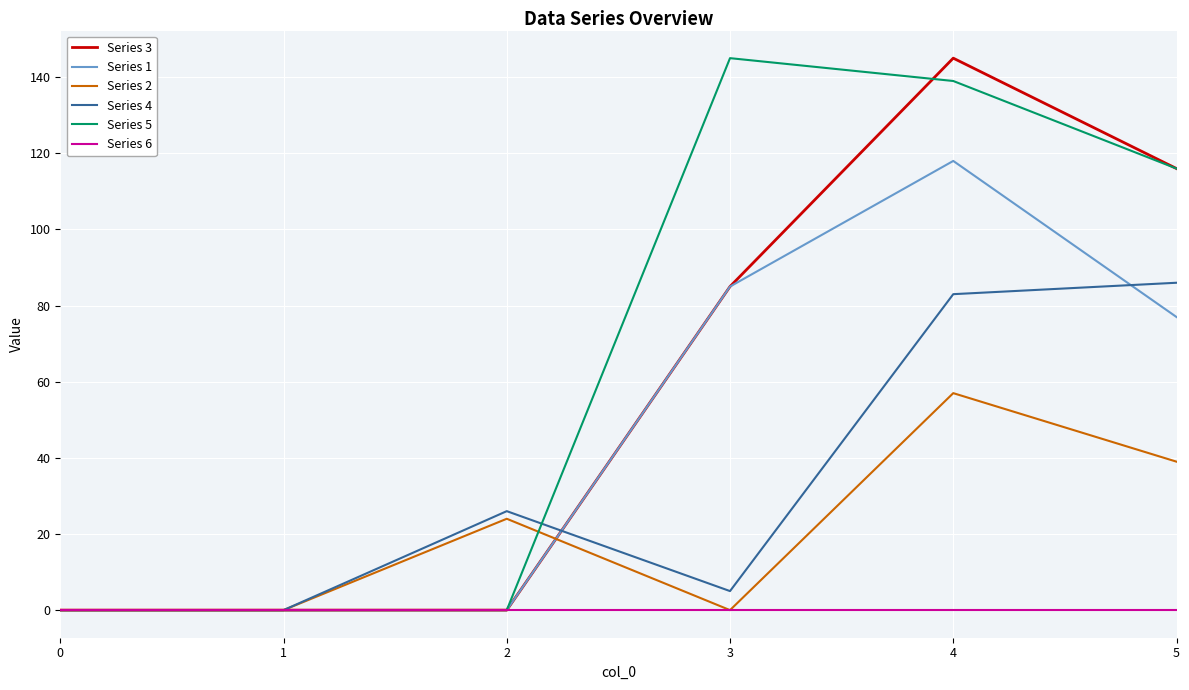

Is the value of Series 6 at 4 greater than the value of Series 1 at 4?

No